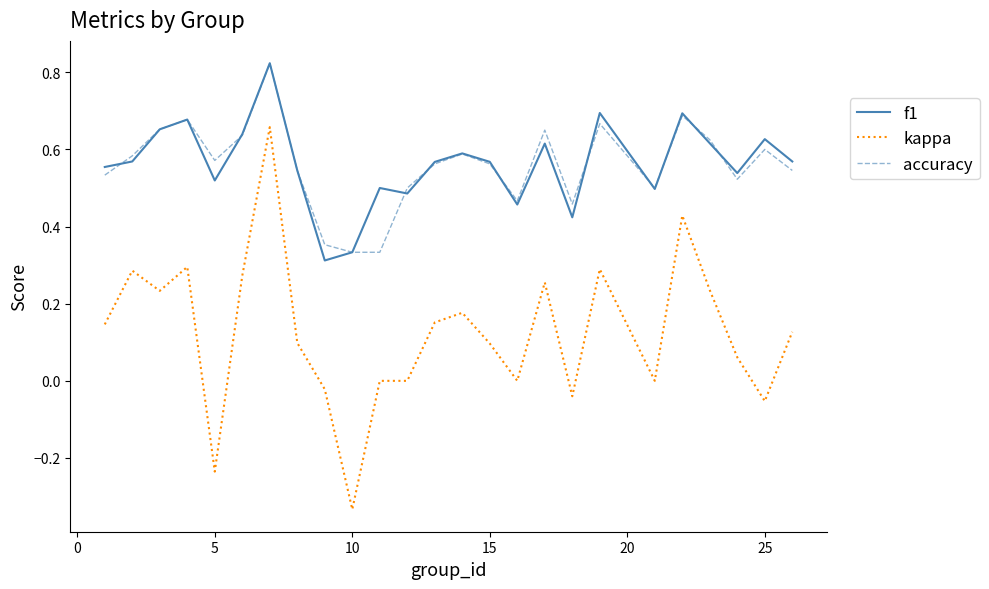

True or false: kappa and f1 cross at least once.

False